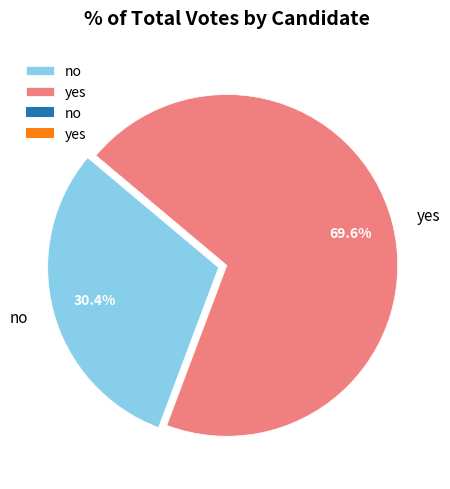

The yes slice represents 70% of the pie. True or false?

True